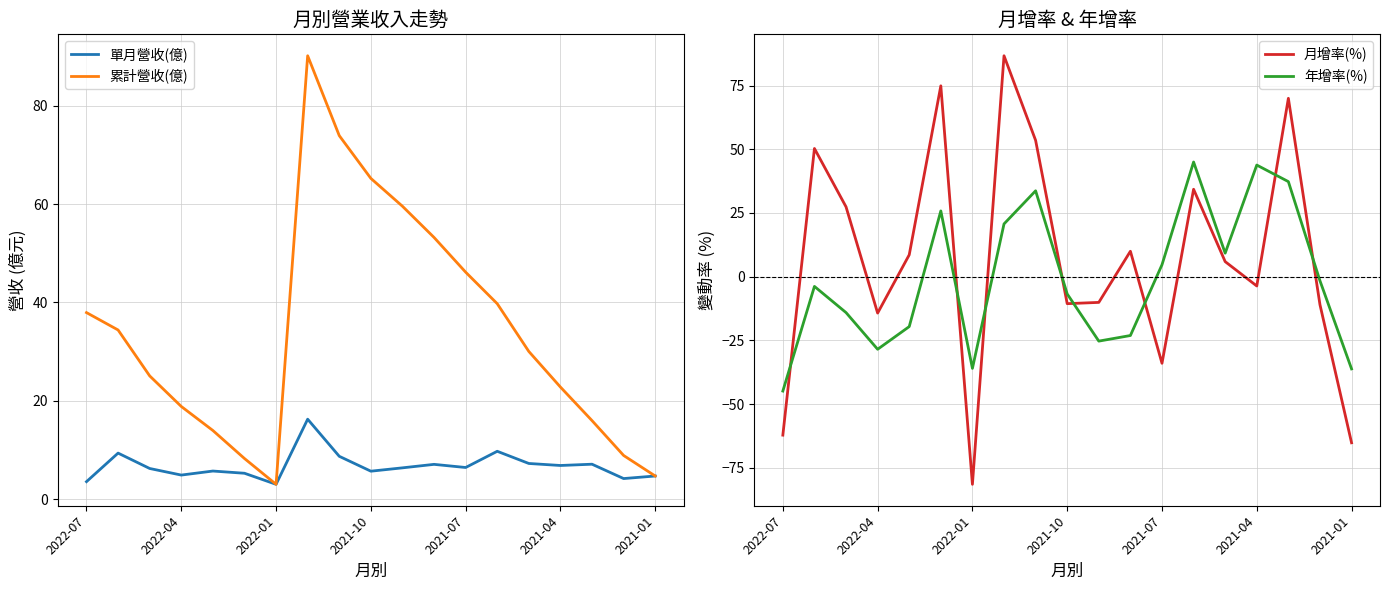

How many positive values does the 年增率(%) series have?

8